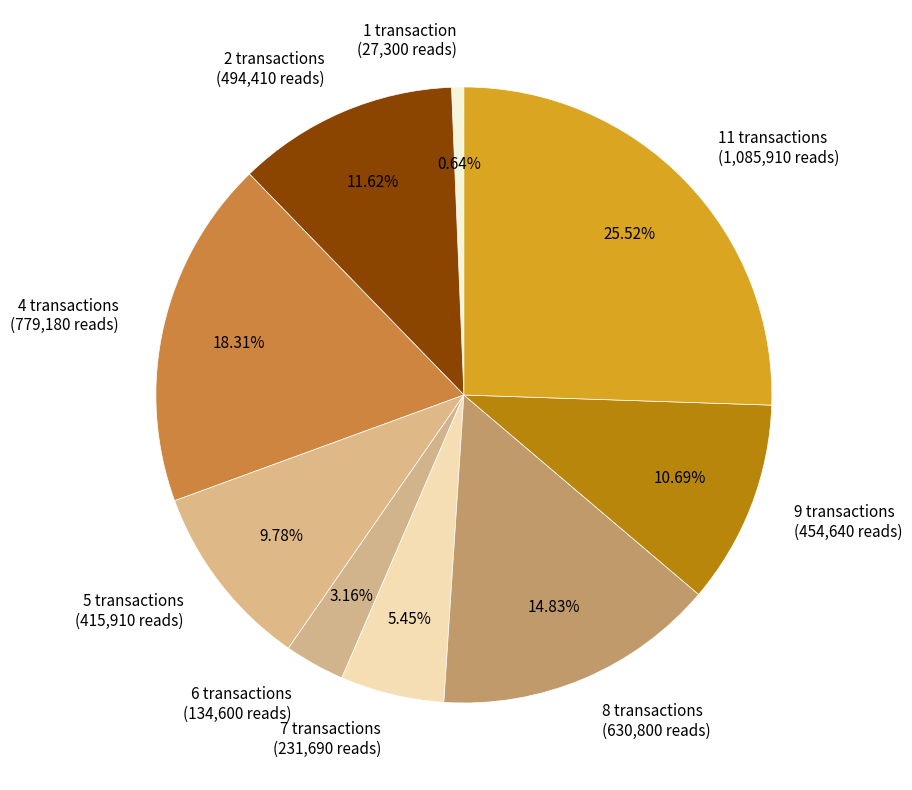

How many slices are in this pie chart?

9